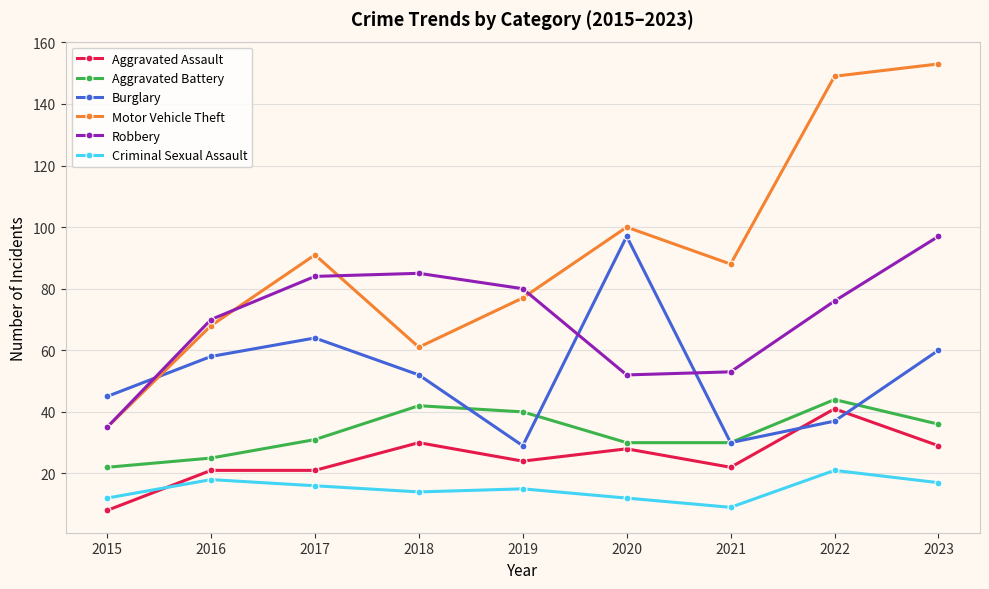

What value does the Criminal Sexual Assault series have at 2015, to the nearest 5?

10